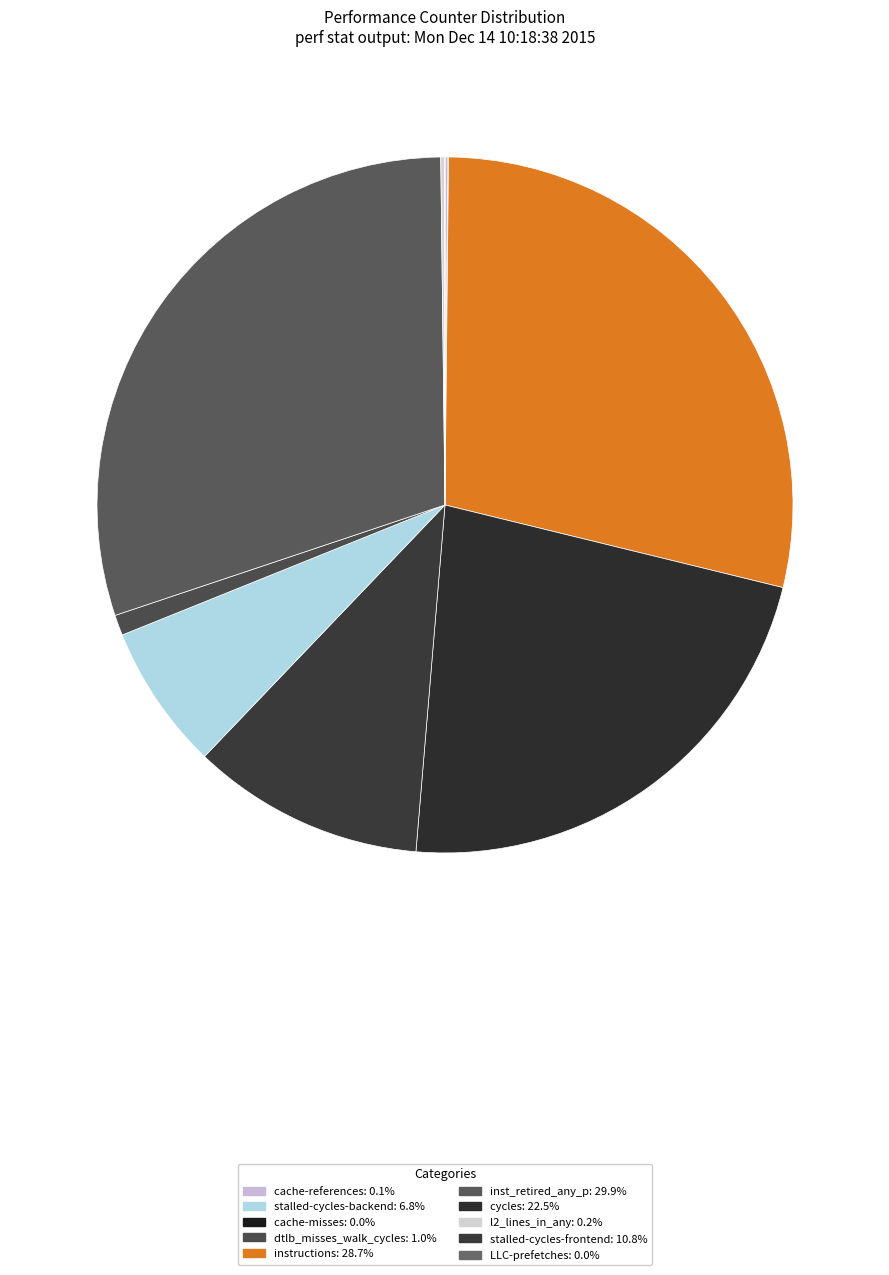

Does any single category account for the majority?

No